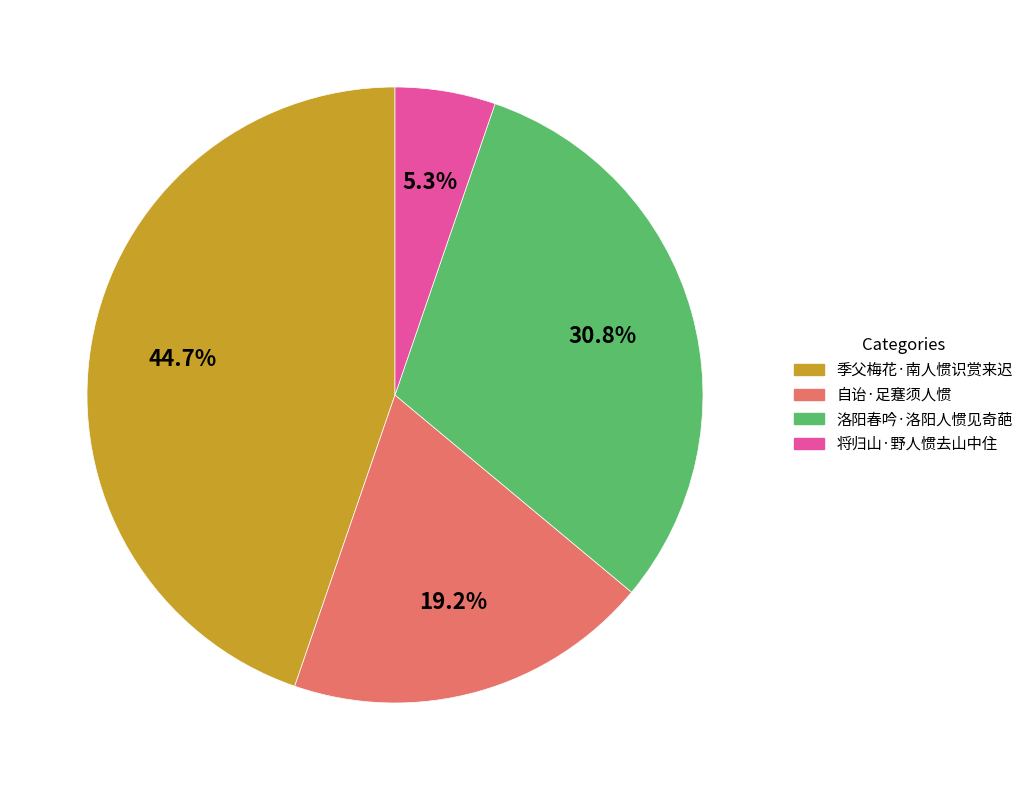

How much of the chart is everything except 季父梅花·南人惯识赏来迟?

55.3%